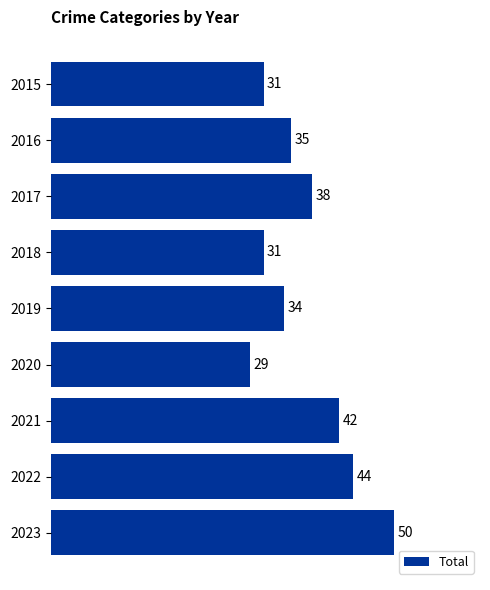

Where is the data nearest to the value 39?

2017